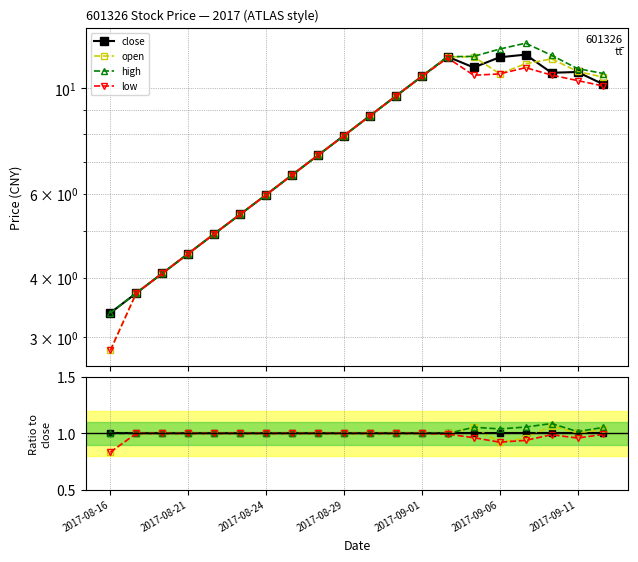

Where is the first local minimum for high?

2017-09-06